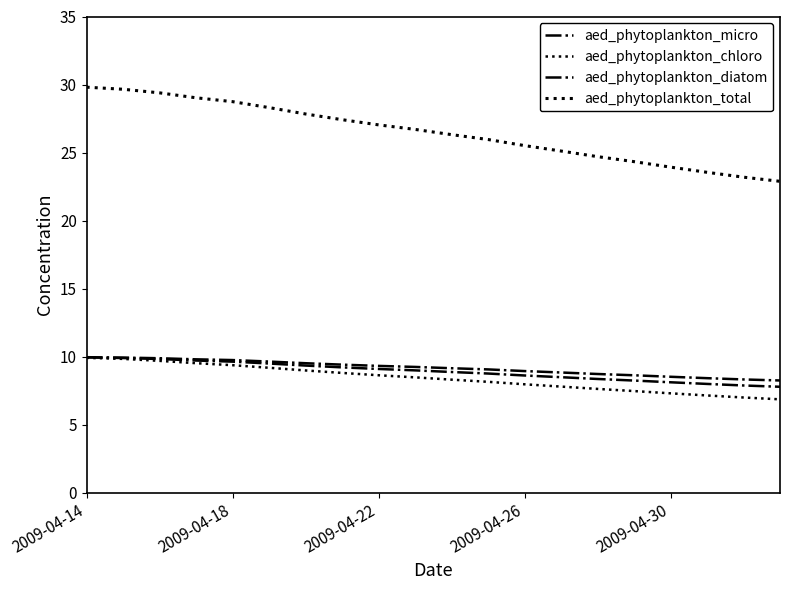

Does the chart have visible grid lines?

No